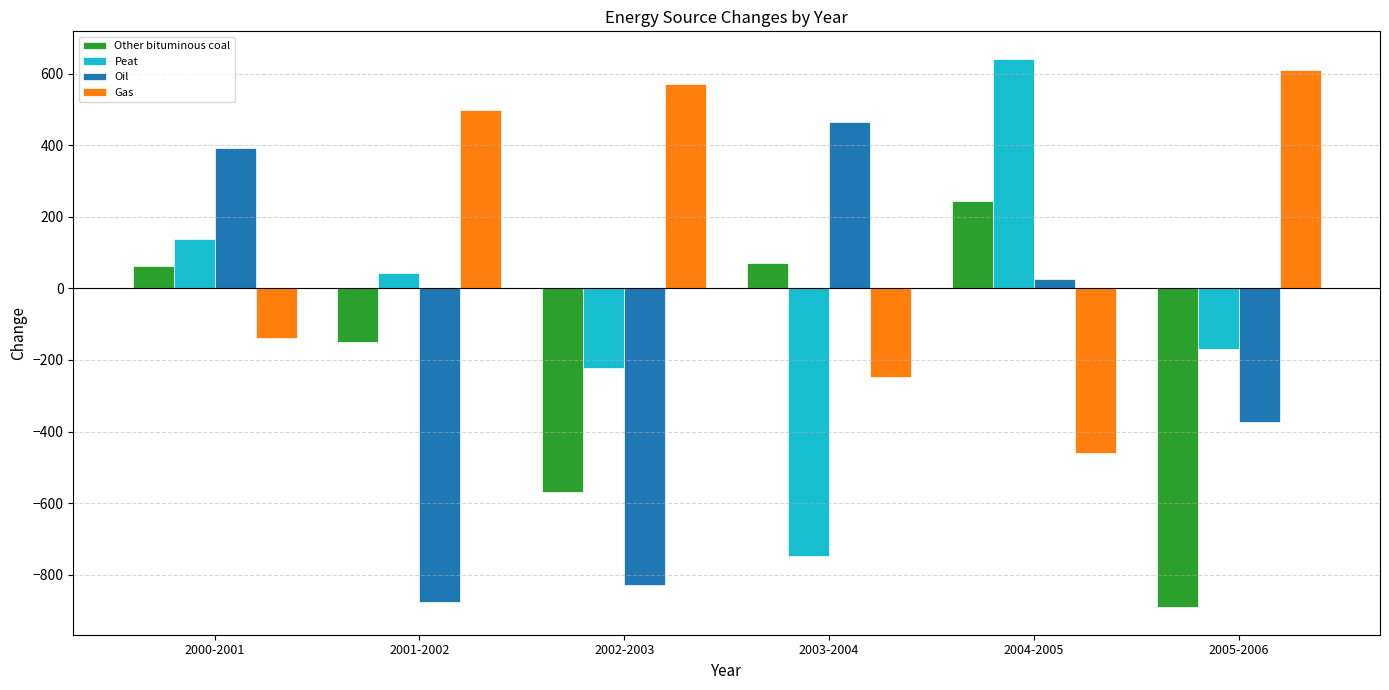

Between 2000-2001 and 2004-2005, which series saw the biggest shift?

Peat